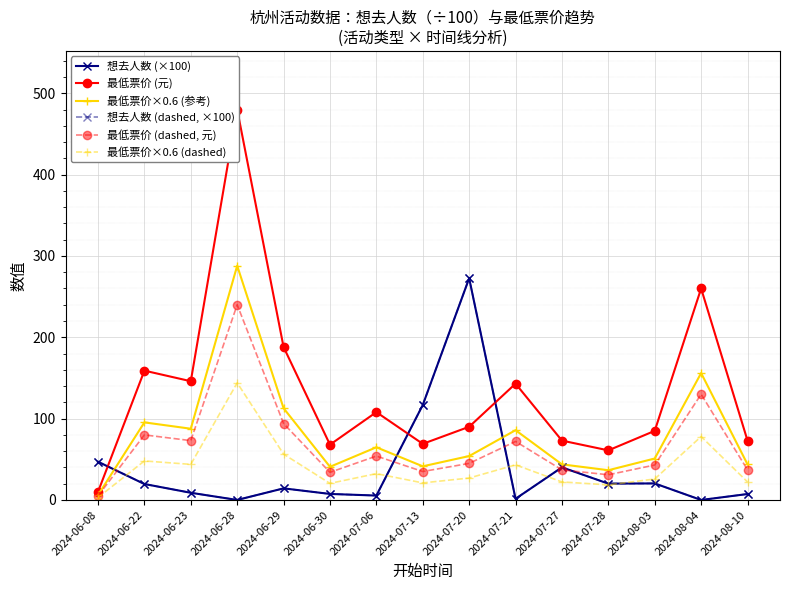

In 最低票价×0.6 (dashed), how many points are higher than both neighbors (excluding endpoints)?

5